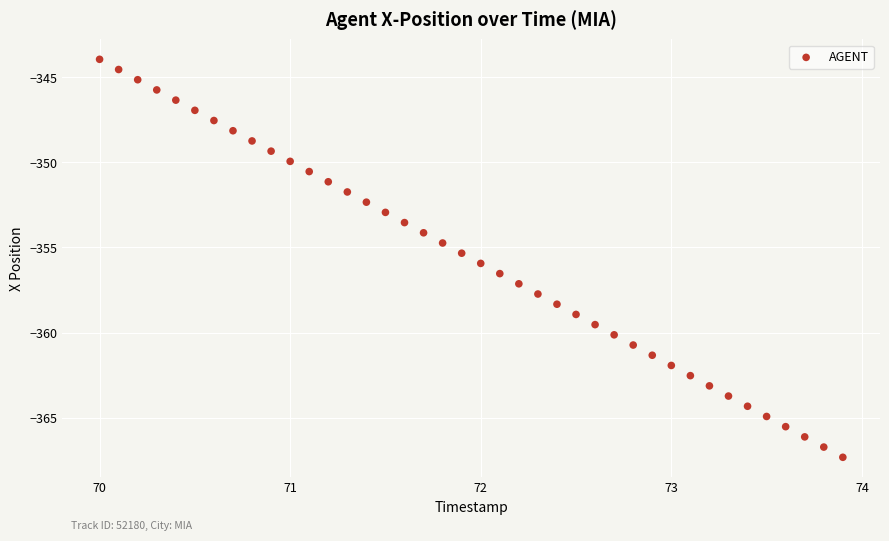

What is the range of X values (max minus min)?

3.9